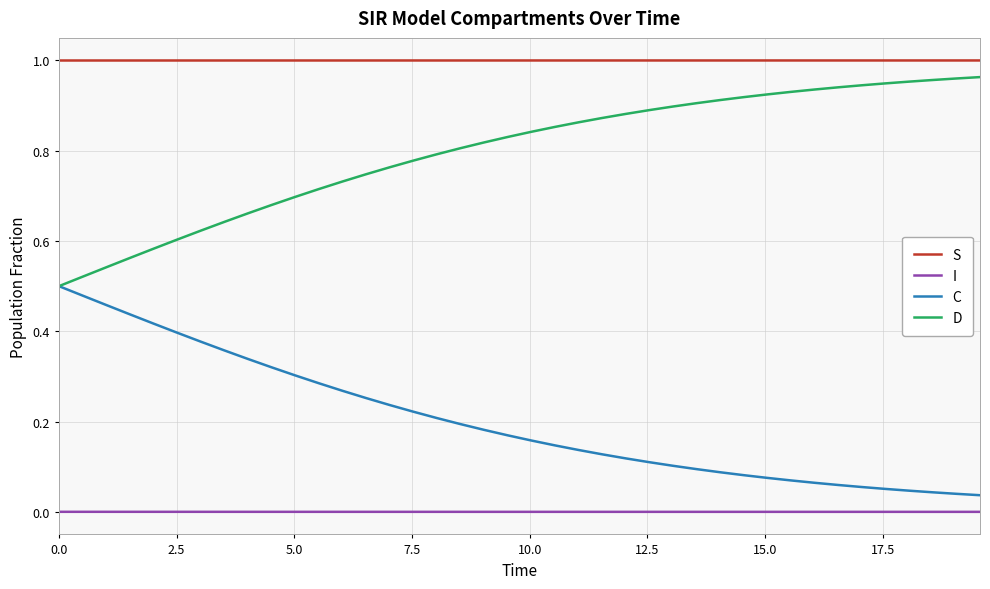

Which series has the largest total across all categories?

S